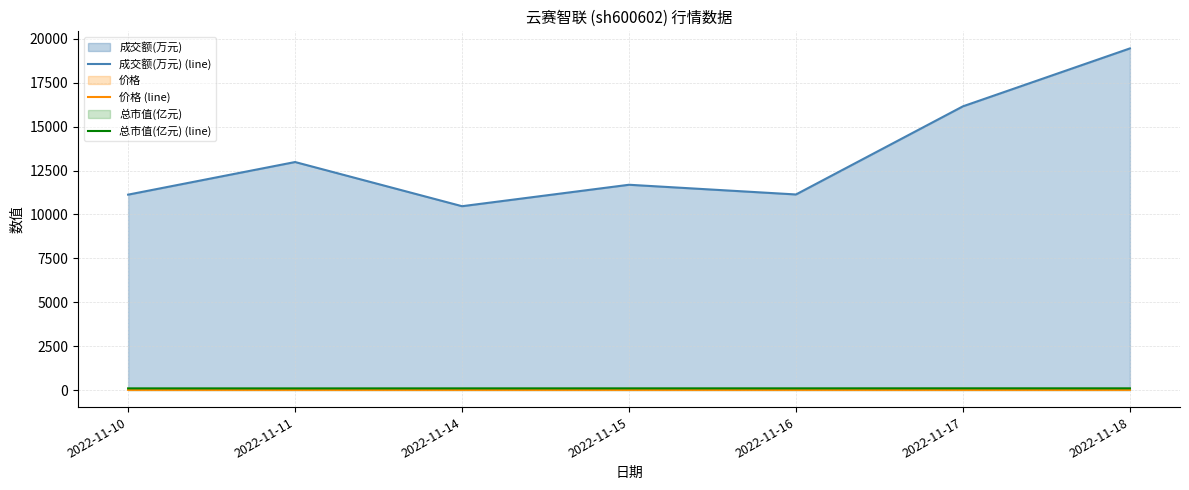

Is it true that 价格 (line) equals 12.0 at 2022-11-18?

False